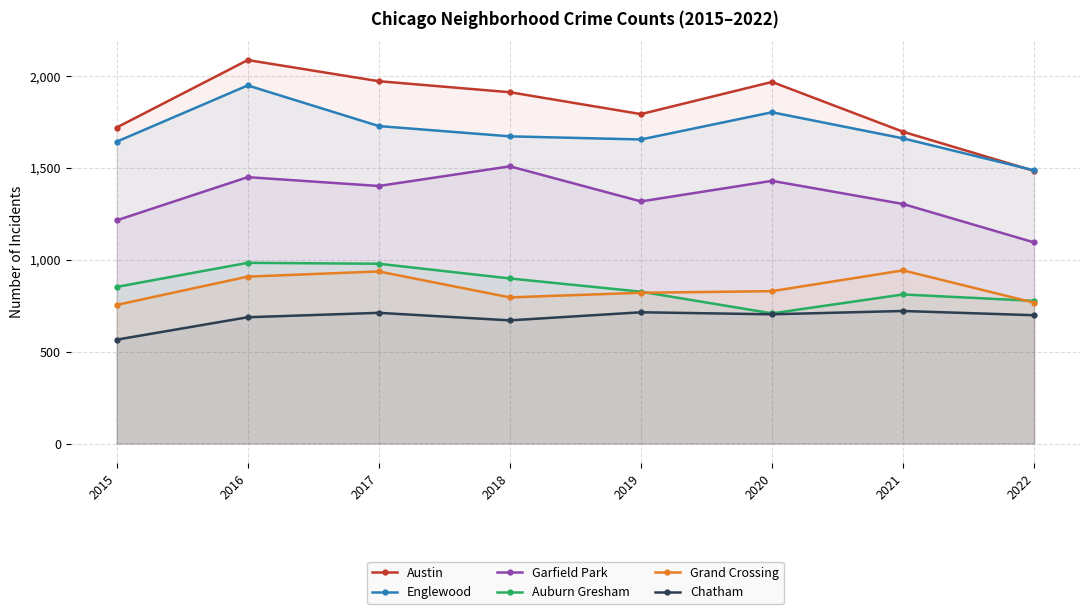

What is the average value of the Austin series?

1828